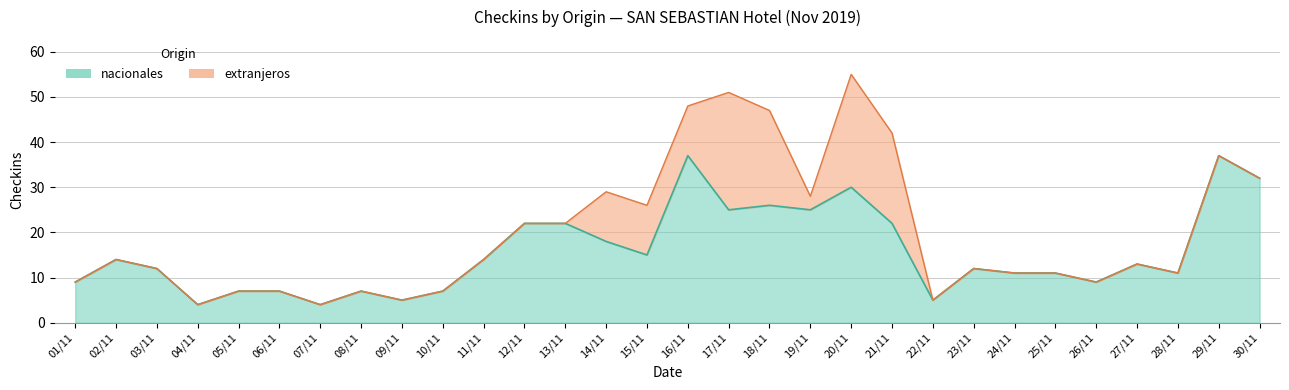

True or false: there are more than 1 points higher than both neighbors.

True